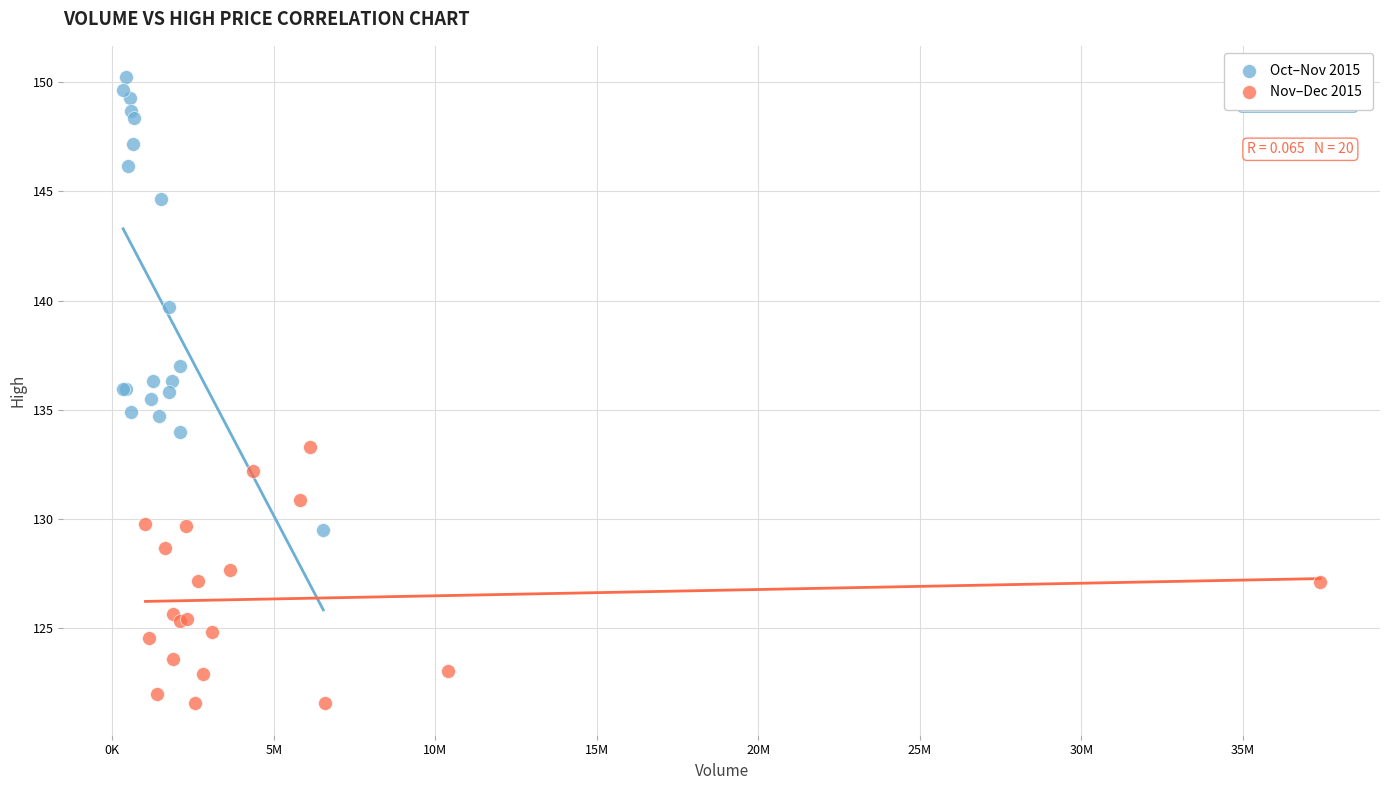

What are all the series names shown in the legend?

Oct–Nov 2015, Nov–Dec 2015